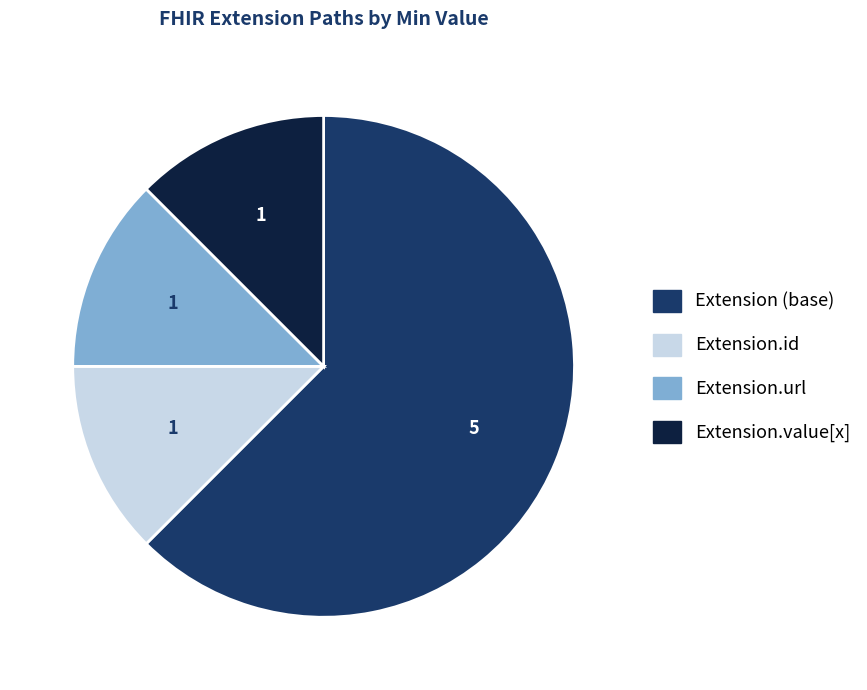

Which category has the biggest portion of the pie?

Extension (base)